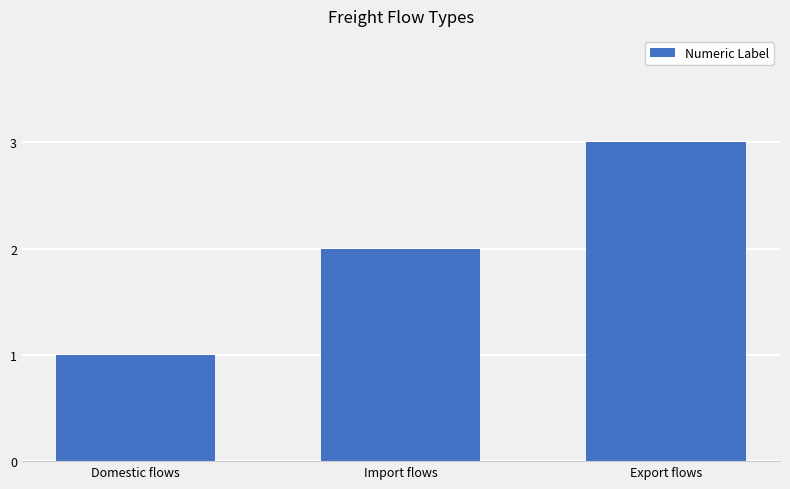

At which category does the chart reach its minimum across all series?

Domestic flows